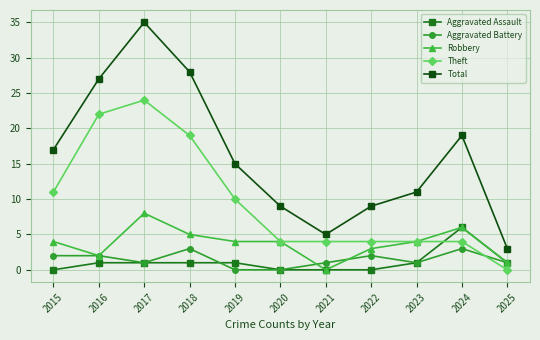

Between 2019 and 2024, which series saw the biggest shift?

Theft